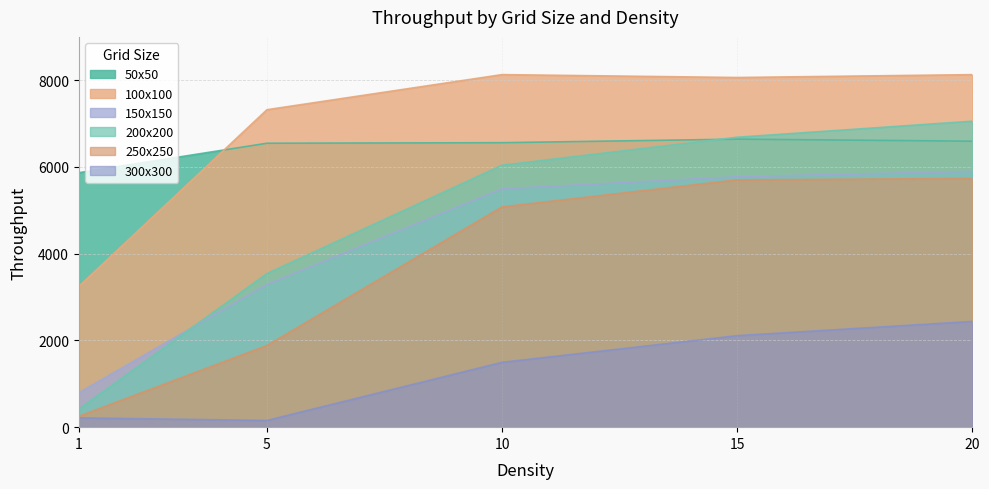

Where is the first local minimum for 100x100?

15